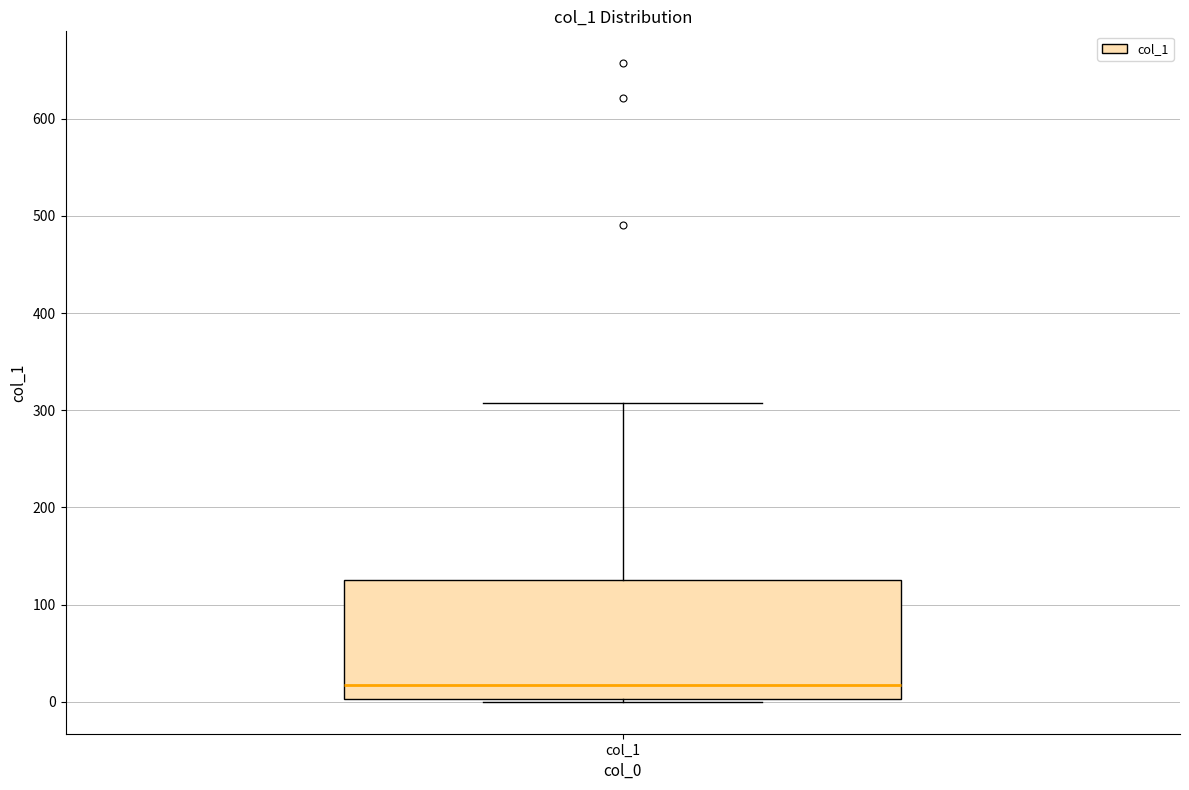

Transcribe this box plot: give where the median line is, the range the box spans, and where the two whiskers end, as read against the y-axis. The values are not printed on the chart, so give them approximately, as read against the axis.

median 20, box 0 to 130, whiskers 0 to 310